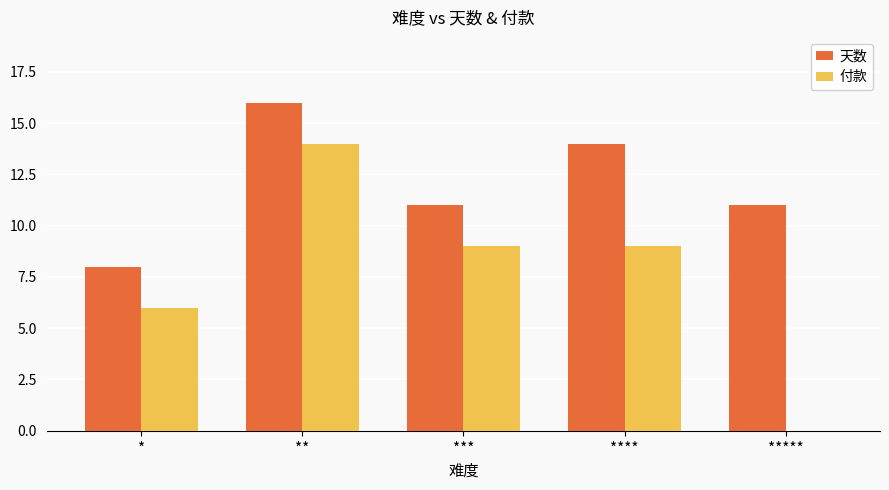

Reading left to right, what are all the values shown in this chart?

天数: 8	16	11	14	11
付款: 6	14	9	9	0